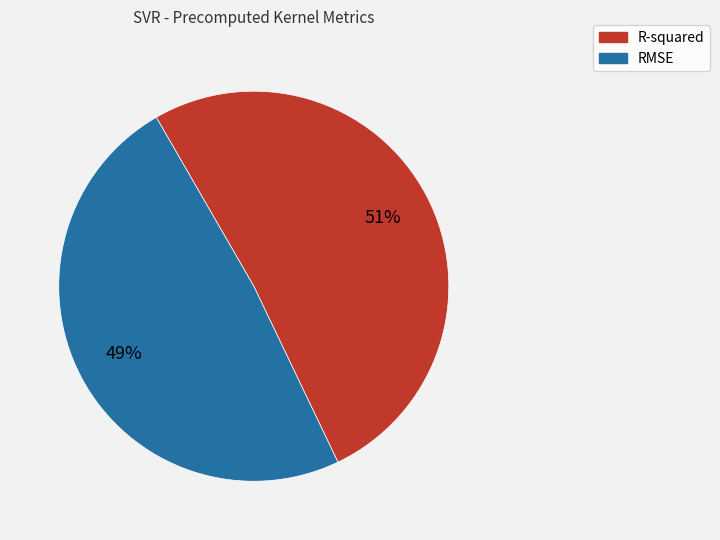

Which has a higher value, R-squared or RMSE?

R-squared